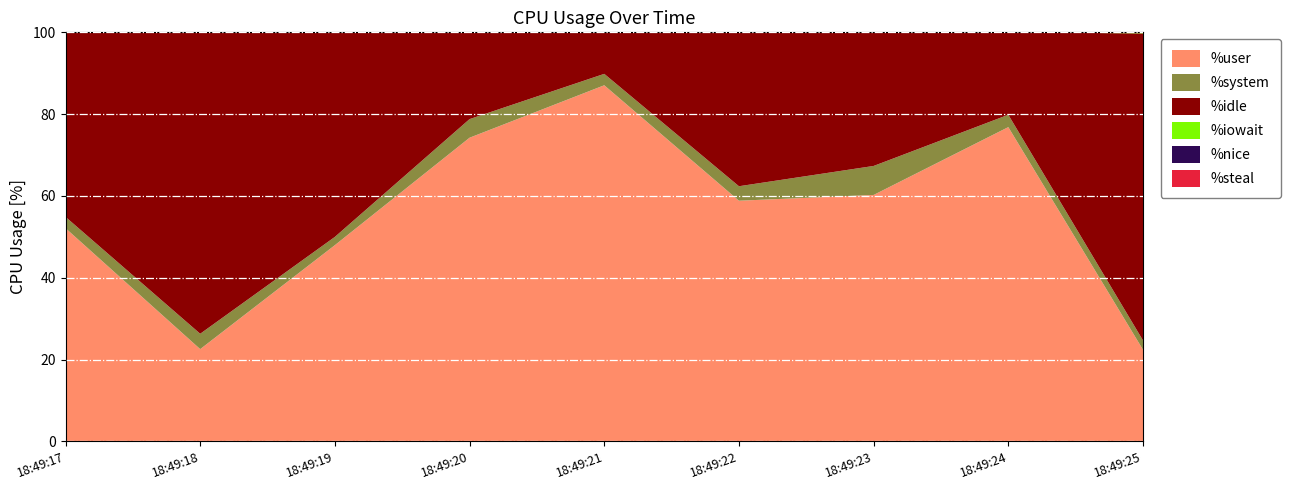

Reading left to right, extract all data points from this chart.

%user: 52.1	22.6	48.0	74.2	87.1	58.8	60.2	76.8	22.4
%system: 2.8	3.8	2.0	4.5	2.8	3.5	7.1	3.0	2.3
%idle: 45.1	73.7	50.0	21.2	10.2	37.6	32.7	20.1	75.1
%iowait: 0.0	0.0	0.0	0.0	0.0	0.0	0.0	0.0	0.2
%nice: 0.0	0.0	0.0	0.0	0.0	0.0	0.0	0.0	0.0
%steal: 0.0	0.0	0.0	0.0	0.0	0.0	0.0	0.0	0.0